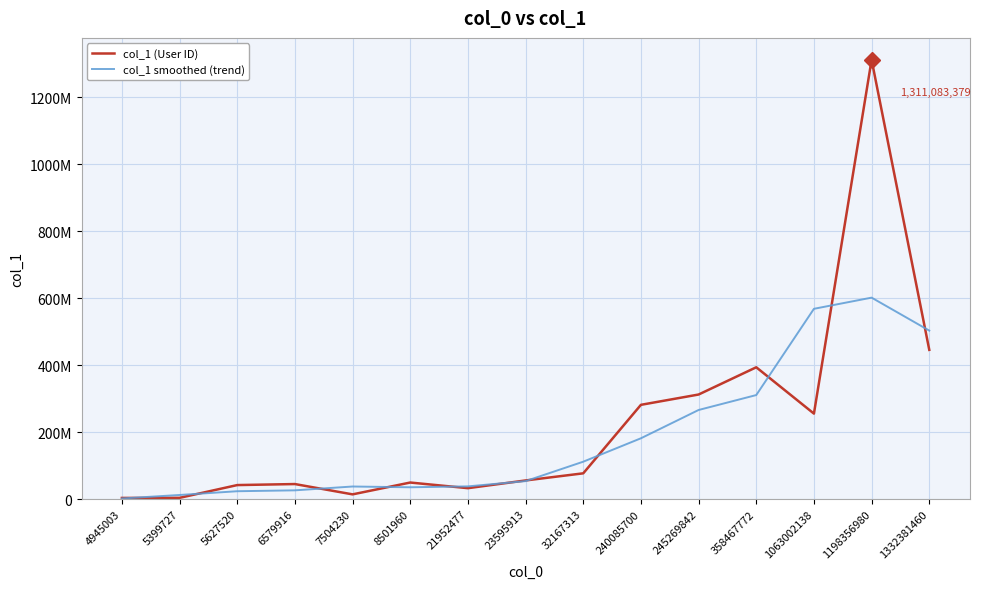

At which category does the chart reach its minimum across all series?

4945003